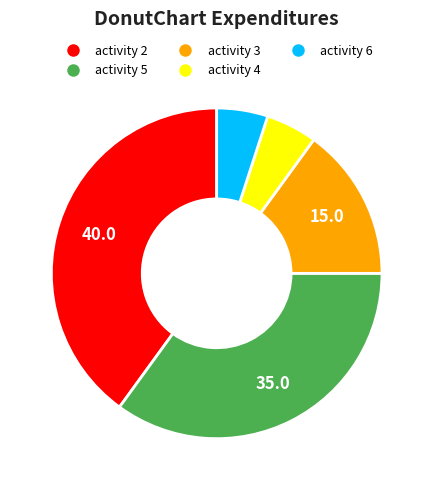

Which slice is the largest?

activity 2